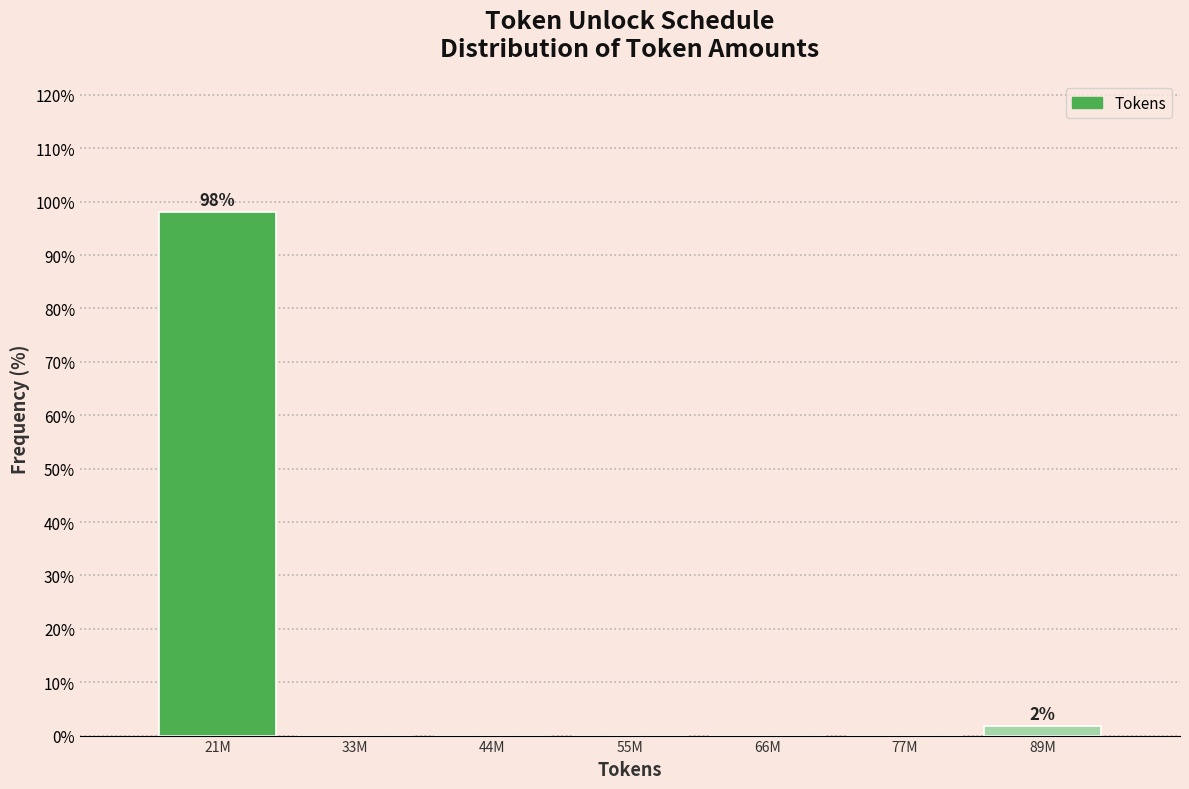

Reading right to left, transcribe all the data shown in this chart.

89M=1.9	77M=0.0	66M=0.0	55M=0.0	44M=0.0	33M=0.0	21M=98.1